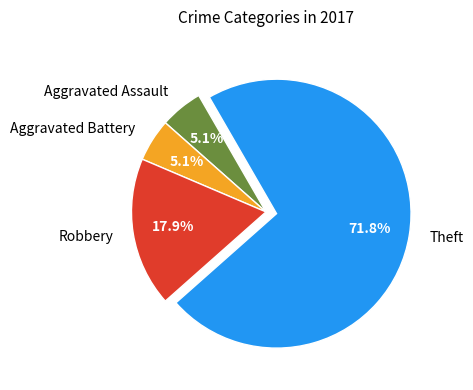

What percentage is the Robbery slice, to the nearest percent?

18%